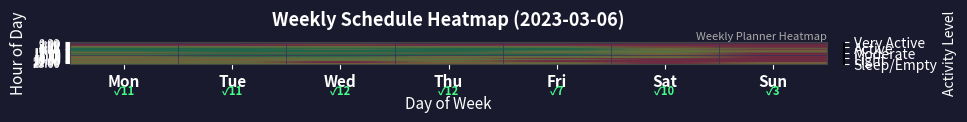

At which category is the sum across all series the highest?

Tue